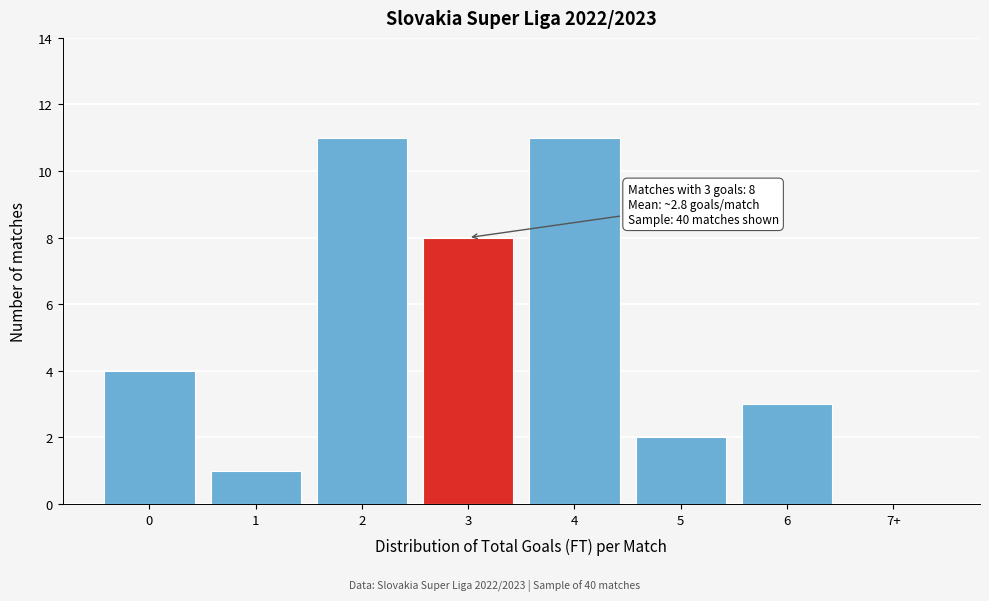

Reading right to left, extract all data points from this chart.

7+=0	6=3	5=2	4=11	3=8	2=11	1=1	0=4